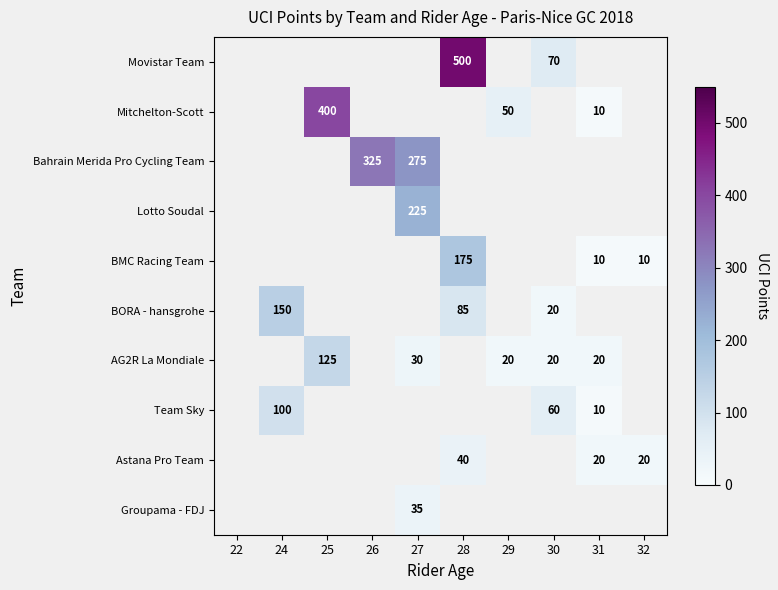

The value of Groupama - FDJ at 27 is 35. True or false?

True